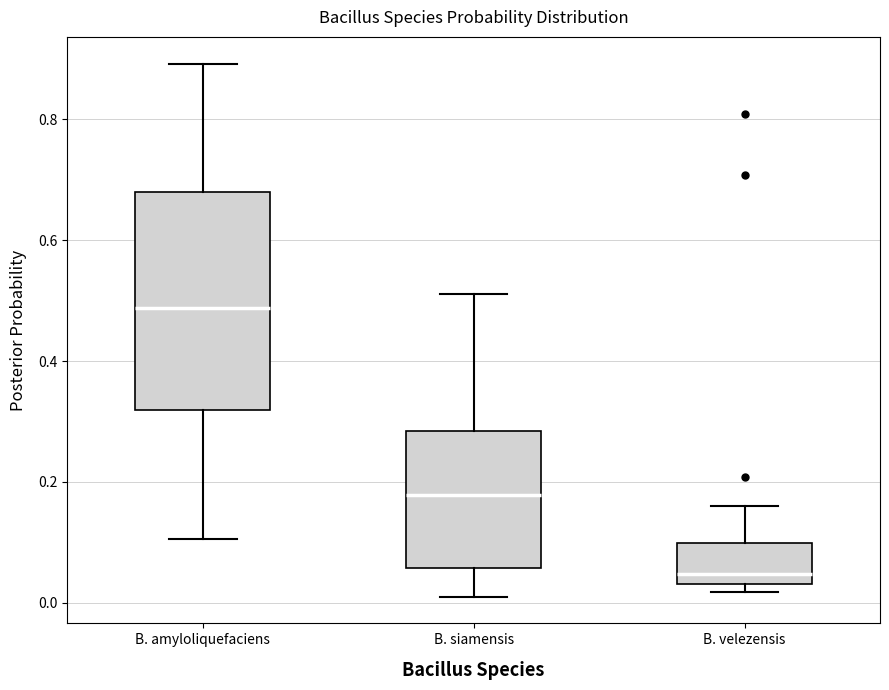

Reading left to right, transcribe this box plot: for each box, give where its median line is, the range the box spans, and where its two whiskers end, as read against the y-axis. The values are not printed on the chart, so give them approximately, as read against the axis.

B. amyloliquefaciens: median 0.48, box 0.32 to 0.68, whiskers 0.10 to 0.90
B. siamensis: median 0.18, box 0.06 to 0.28, whiskers 0.02 to 0.52
B. velezensis: median 0.04 (just above the box's lower edge), box 0.04 to 0.10, whiskers 0.02 to 0.16